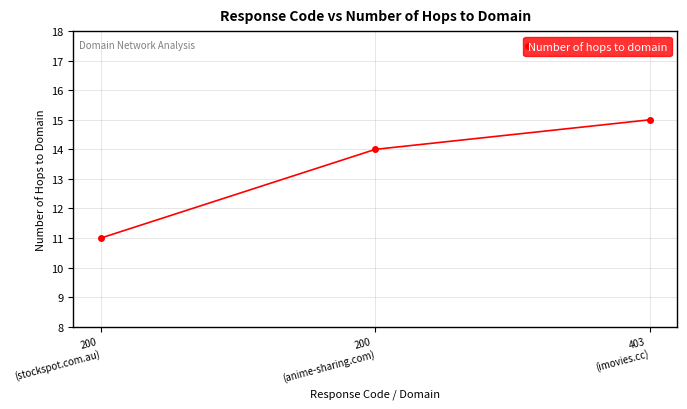

The value at 200
(anime-sharing.com) is 21. True or false?

False